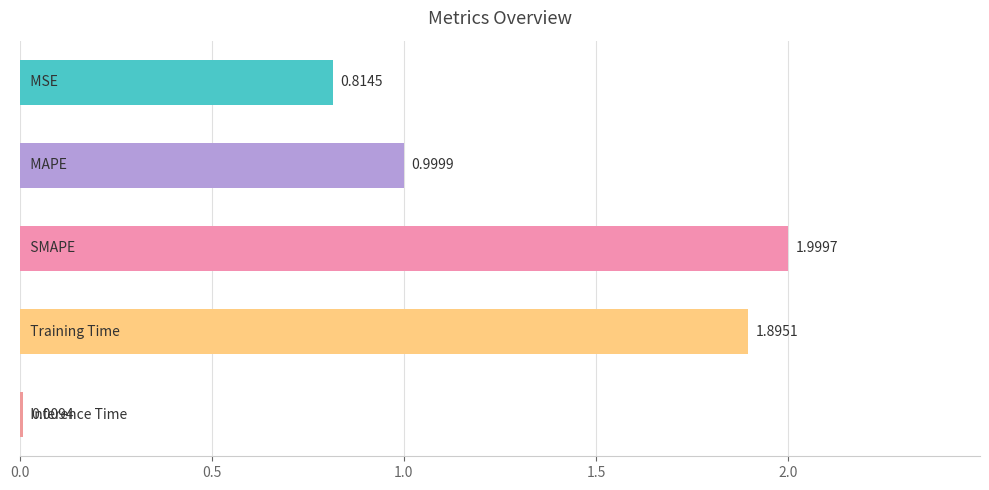

What is the sum of all values?

5.7